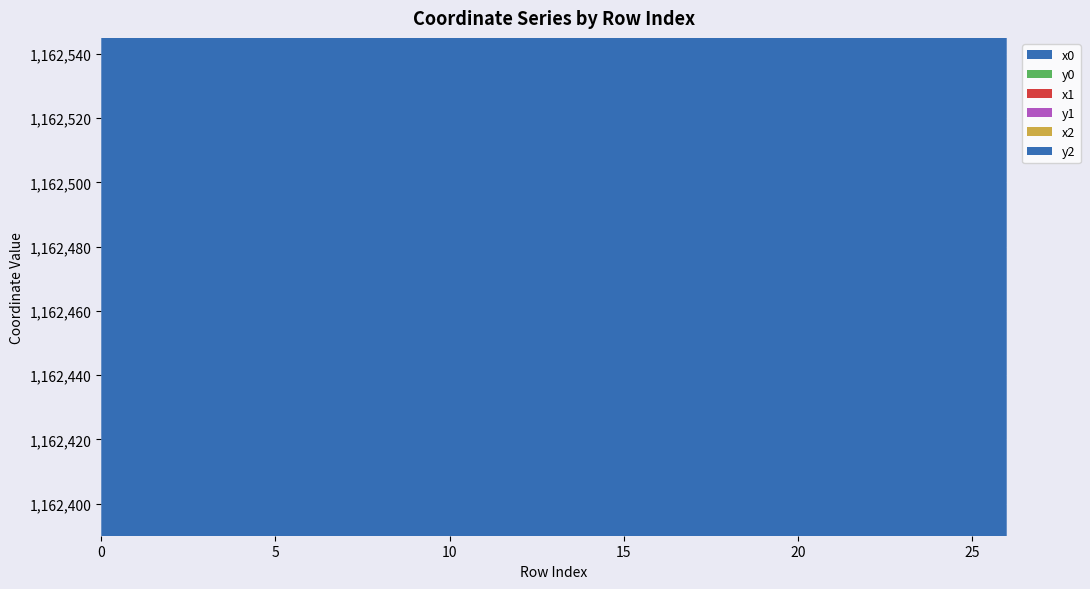

Reading left to right, extract all data points from this chart.

x0: 0=2791418.9	1=2791418.9	2=2791441.1	3=2791441.1	4=2791447.0	5=2791441.1	6=2791527.9	7=2791516.6	8=2791516.6	9=2791504.2	10=2791502.4	11=2791463.8	12=2791441.1	13=2791487.8	14=2791492.3	15=2791502.4	16=2791502.4	17=2791552.5	18=2791559.1	19=2791511.0	20=2791579.3	21=2791504.2	22=2791579.3	23=2791499.7	24=2791499.7	25=2791479.6	26=2791479.6
y0: 0=1162529.4	1=1162529.4	2=1162494.5	3=1162494.5	4=1162480.3	5=1162446.5	6=1162478.9	7=1162462.5	8=1162462.5	9=1162436.1	10=1162431.6	11=1162448.2	12=1162446.5	13=1162441.9	14=1162438.7	15=1162431.6	16=1162431.6	17=1162418.2	18=1162420.4	19=1162402.1	20=1162431.5	21=1162399.3	22=1162431.5	23=1162397.9	24=1162397.9	25=1162401.9	26=1162401.9
x1: 0=2791427.7	1=2791418.6	2=2791438.8	3=2791446.1	4=2791447.5	5=2791442.6	6=2791523.2	7=2791521.7	8=2791510.7	9=2791505.6	10=2791504.2	11=2791474.0	12=2791458.5	13=2791478.8	14=2791487.8	15=2791492.3	16=2791499.4	17=2791547.4	18=2791553.3	19=2791529.1	20=2791565.5	21=2791505.9	22=2791585.8	23=2791504.2	24=2791493.2	25=2791485.0	26=2791482.2
y1: 0=1162516.2	1=1162529.8	2=1162498.3	3=1162483.2	4=1162478.3	5=1162448.3	6=1162472.2	7=1162470.1	8=1162450.4	9=1162439.5	10=1162436.1	11=1162446.7	12=1162449.0	13=1162445.0	14=1162441.9	15=1162438.7	16=1162426.3	17=1162417.3	18=1162418.3	19=1162410.0	20=1162422.7	21=1162399.8	22=1162429.9	23=1162399.3	24=1162395.9	25=1162396.3	26=1162405.7
x2: 0=2791431.2	1=2791418.1	2=2791431.2	3=2791447.0	4=0.0	5=2791448.2	6=2791521.7	7=0.0	8=2791510.7	9=2791510.5	10=0.0	11=2791478.8	12=2791463.8	13=0.0	14=2791487.8	15=0.0	16=2791496.2	17=2791533.6	18=2791552.5	19=0.0	20=2791559.1	21=2791511.0	22=2791595.5	23=0.0	24=2791489.4	25=2791489.4	26=2791486.2
y2: 0=1162510.6	1=1162530.3	2=1162510.6	3=1162480.3	4=0.0	5=1162457.5	6=1162470.1	7=0.0	8=1162450.4	9=1162450.0	10=0.0	11=1162445.0	12=1162448.2	13=0.0	14=1162441.9	15=0.0	16=1162421.8	17=1162412.0	18=1162418.2	19=0.0	20=1162420.4	21=1162402.1	22=1162431.8	23=0.0	24=1162395.7	25=1162395.7	26=1162411.0